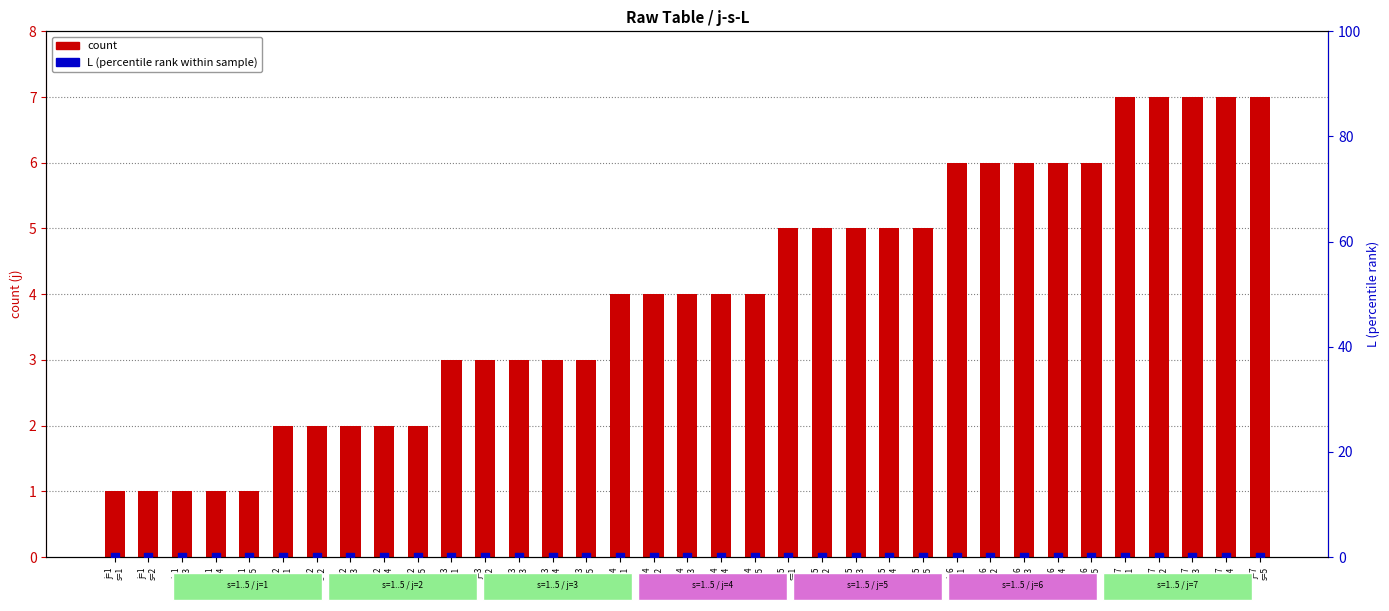

At how many categories does at least one series exceed 5?

10